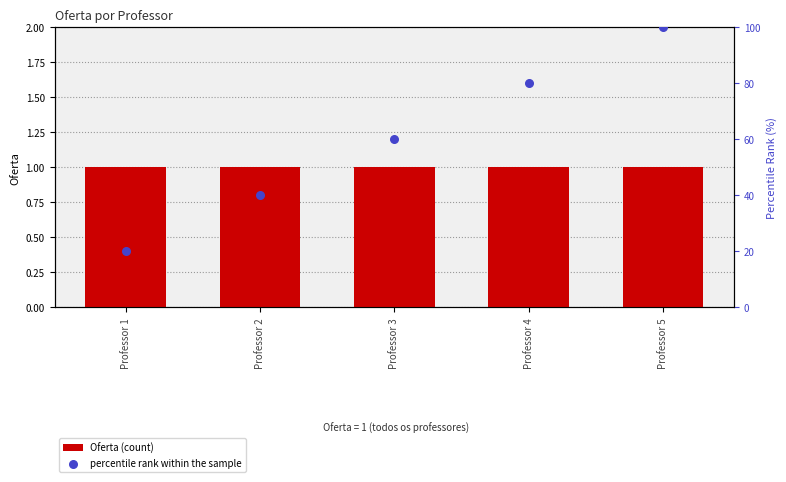

What are all the series names shown in the legend?

Oferta (count), percentile rank within the sample